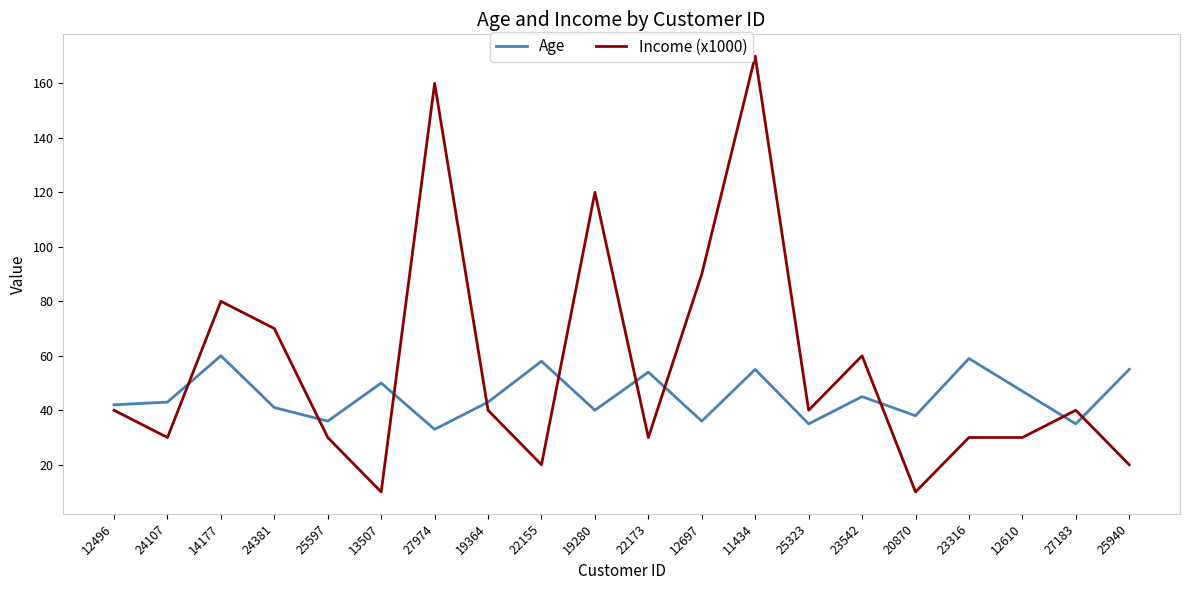

True or false: Age and Income (x1000) cross at least once.

True